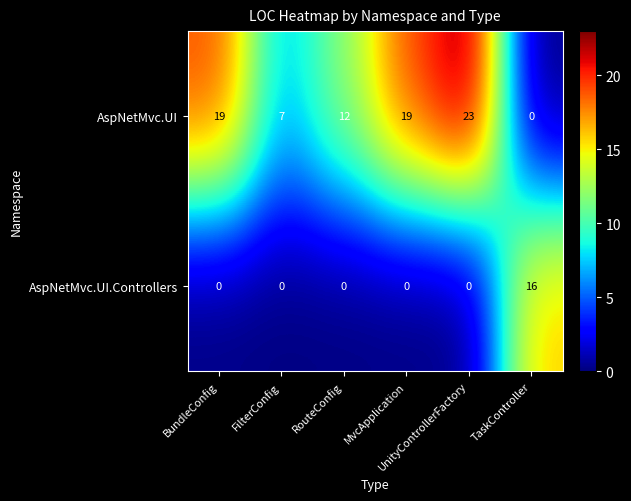

What is the sum of all AspNetMvc.UI values?

80